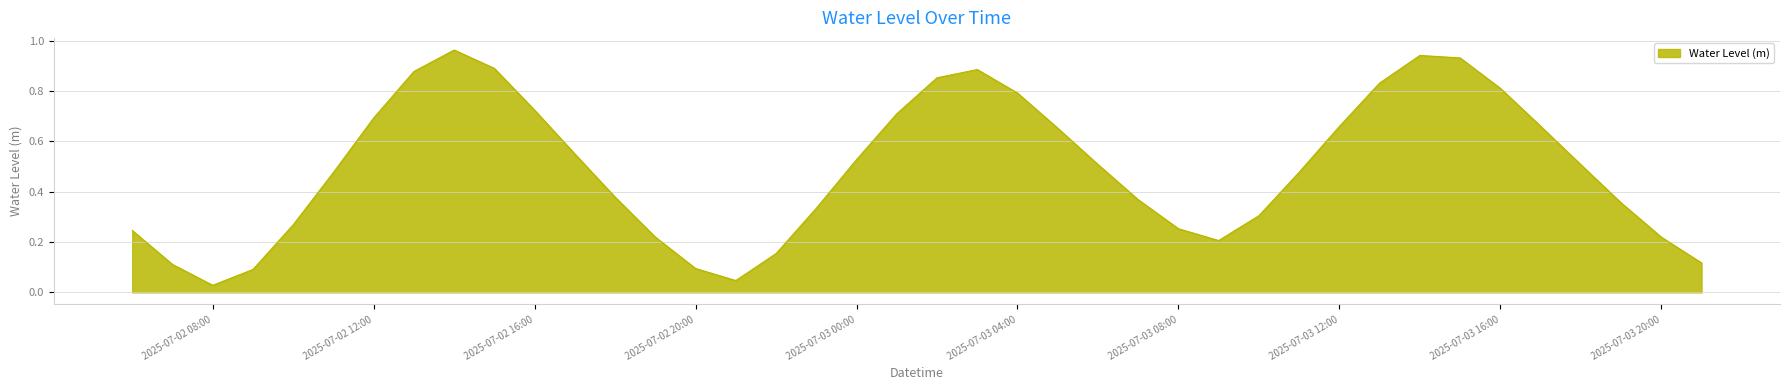

At which category does the chart reach its minimum across all series?

2025-07-02 08:00